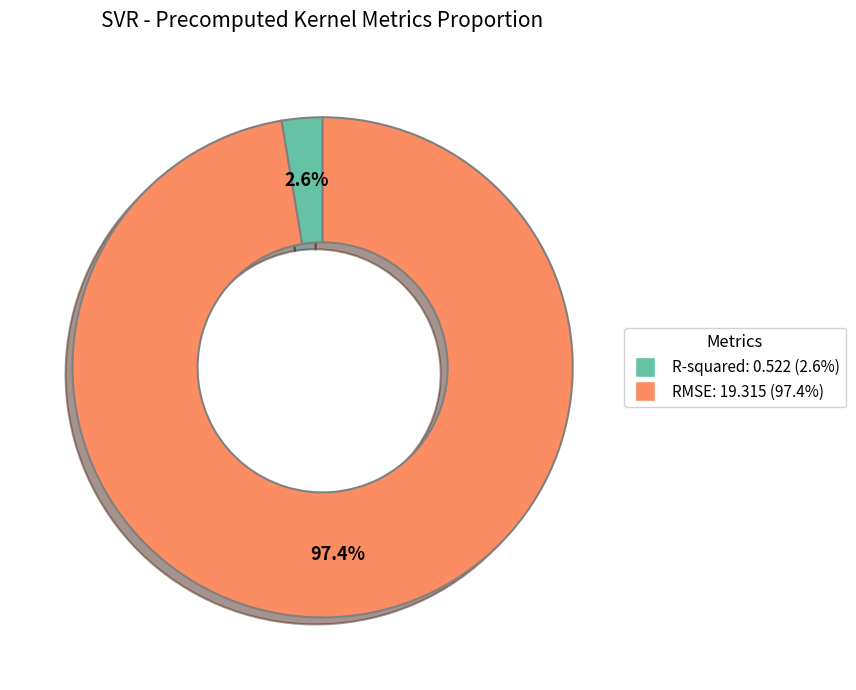

Is it true that R-squared is 3% of the pie?

True